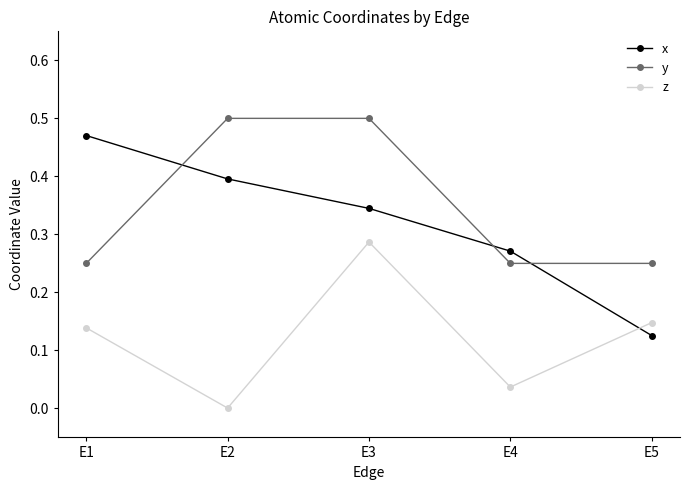

True or false: y and z cross at least once.

False